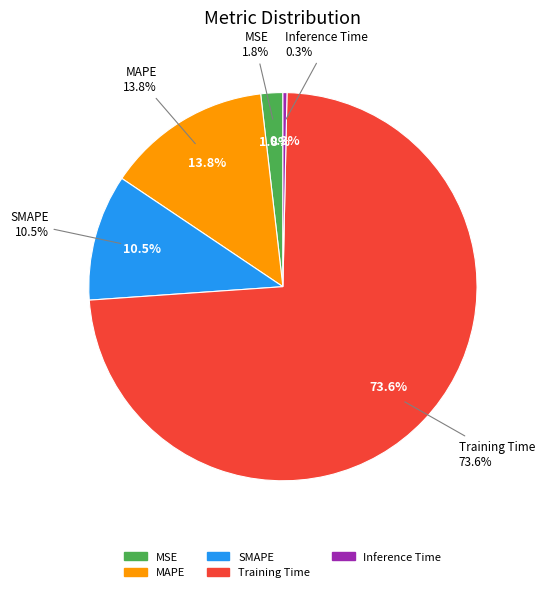

To the nearest percent, what is the difference between the SMAPE and MSE slice percentages?

9%